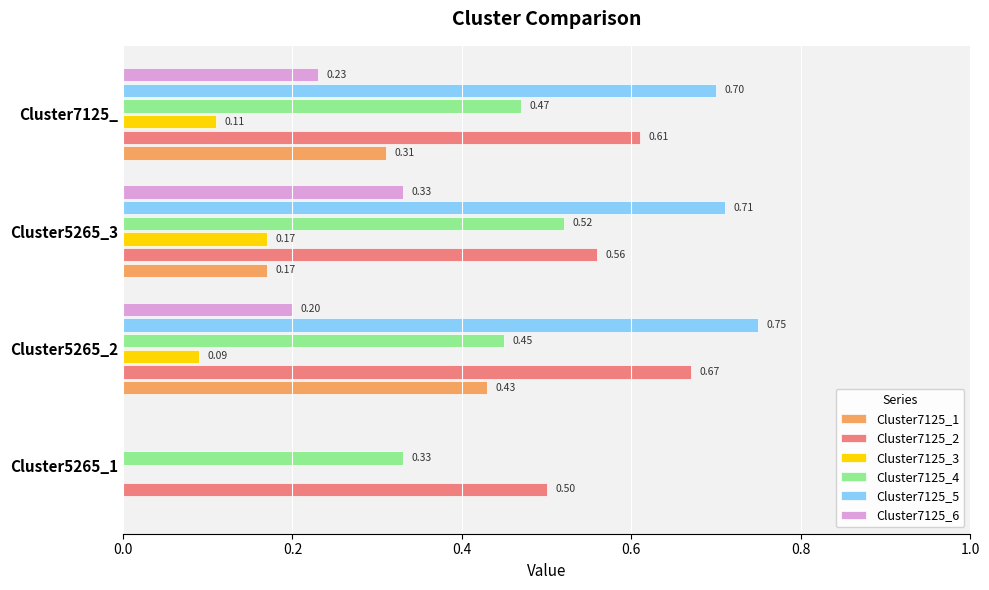

What is the sum of all Cluster7125_5 values?

2.2